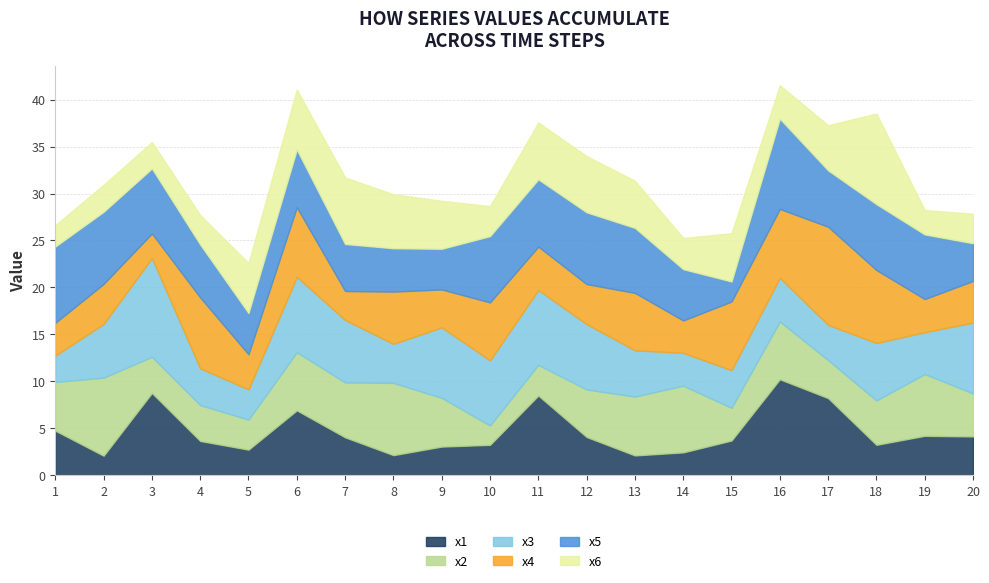

What is the value of the x2 point at the 7th from the left?

5.8